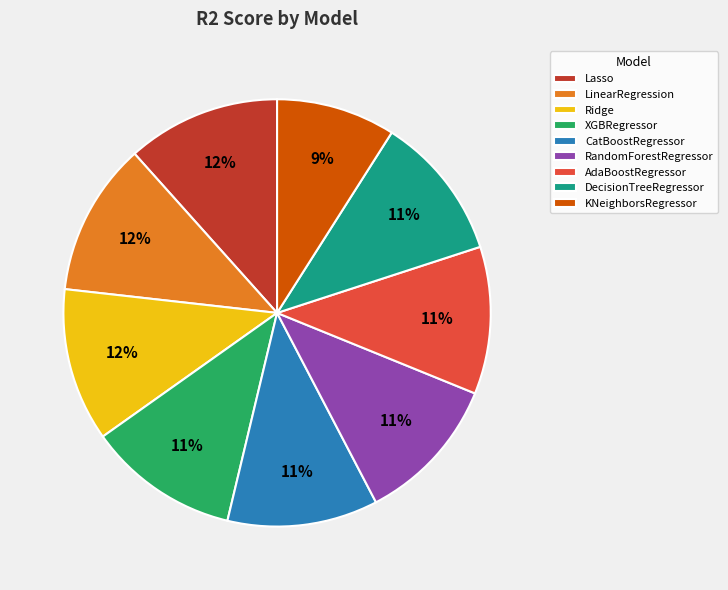

Which slice is the smallest?

KNeighborsRegressor